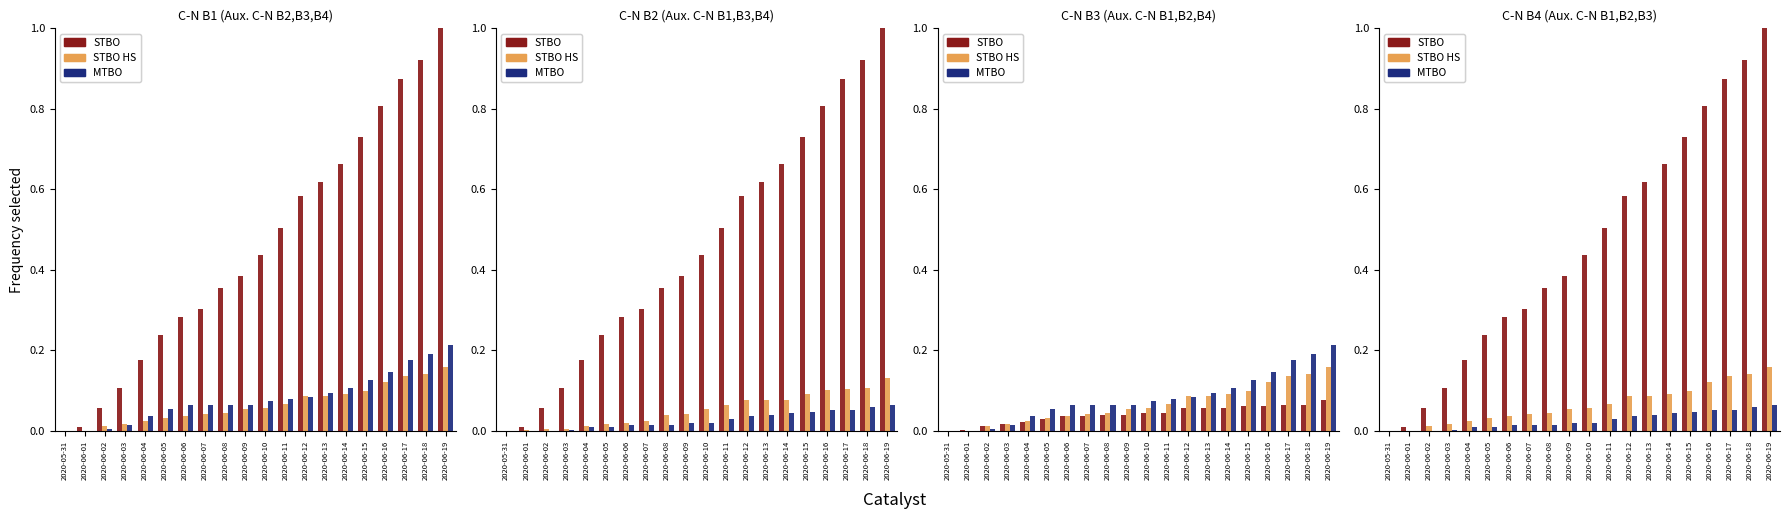

What is the value of the STBO HS bar at the 19th from the left?

0.1